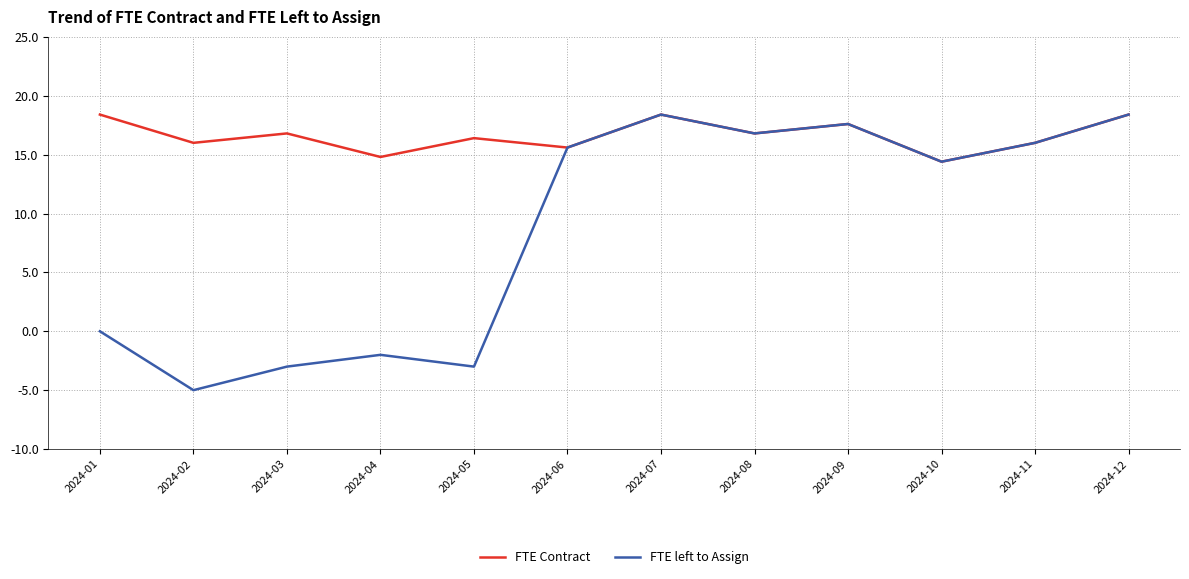

Which series has the largest total across all categories?

FTE Contract